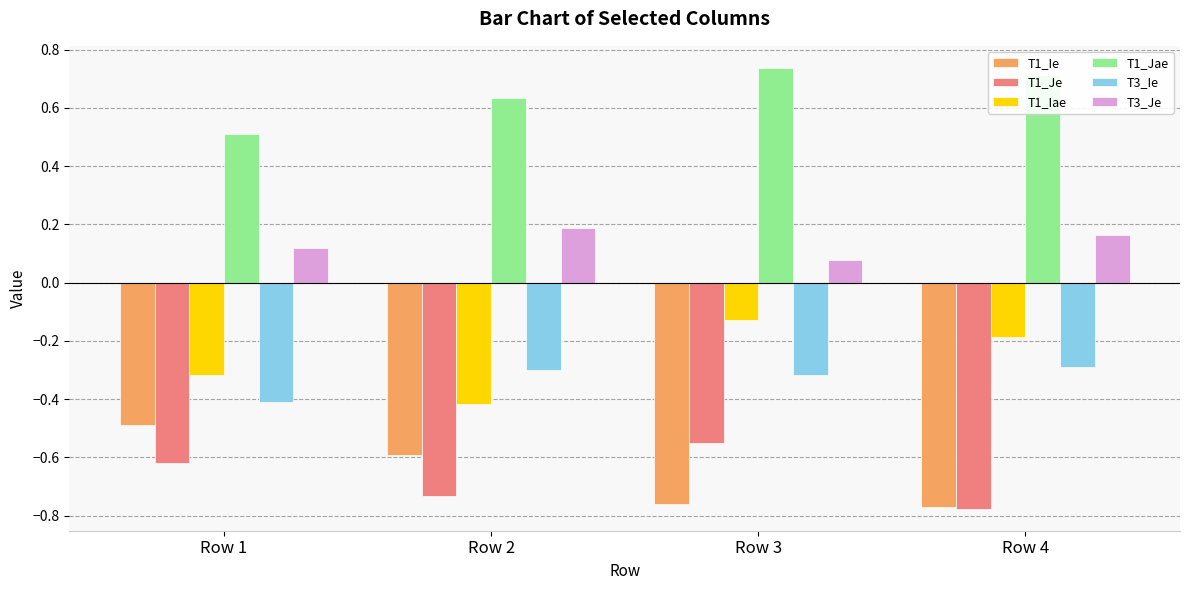

True or false: T1_Ie has a value of -0.6 at Row 2.

True